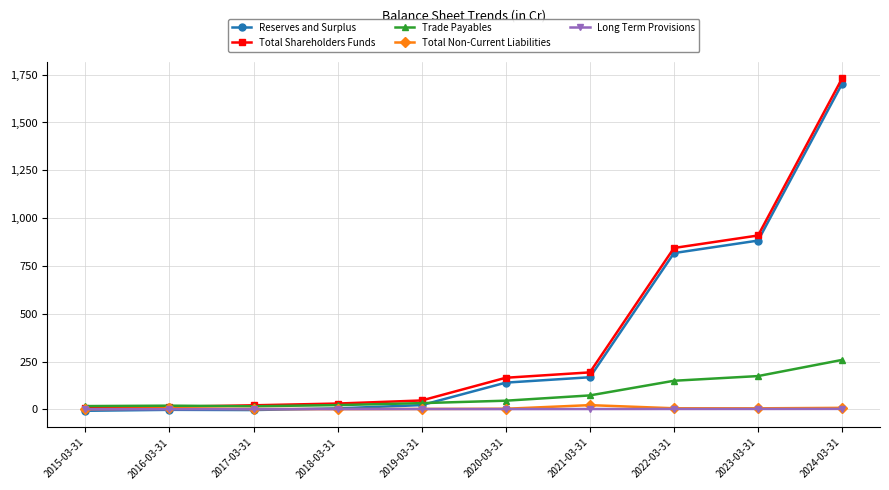

Which category has the highest value in the Total Shareholders Funds series?

2024-03-31